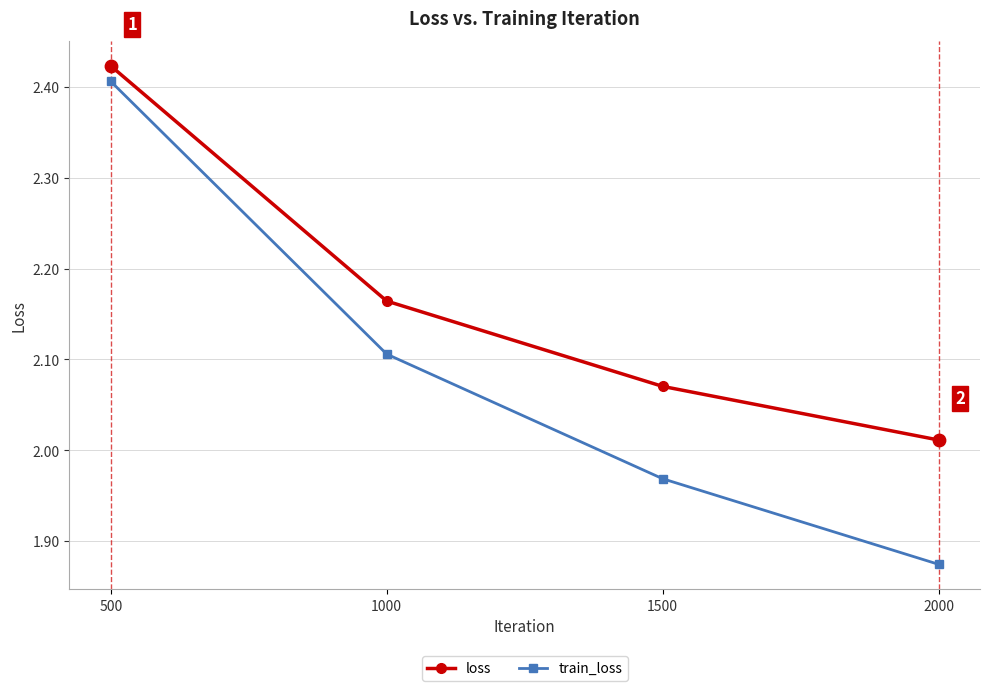

Between 500 and 2000, which series saw the biggest shift?

train_loss